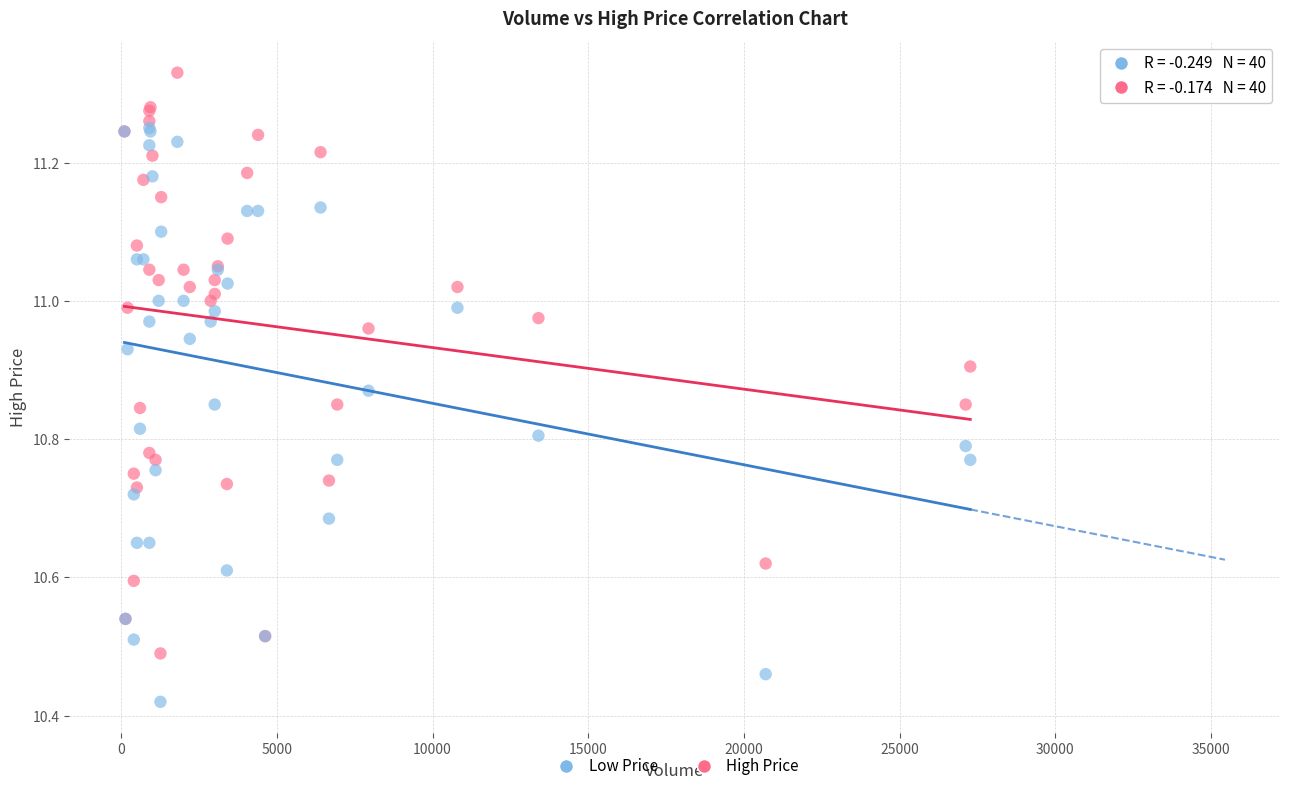

What are all the series names shown in the legend?

Low Price, High Price